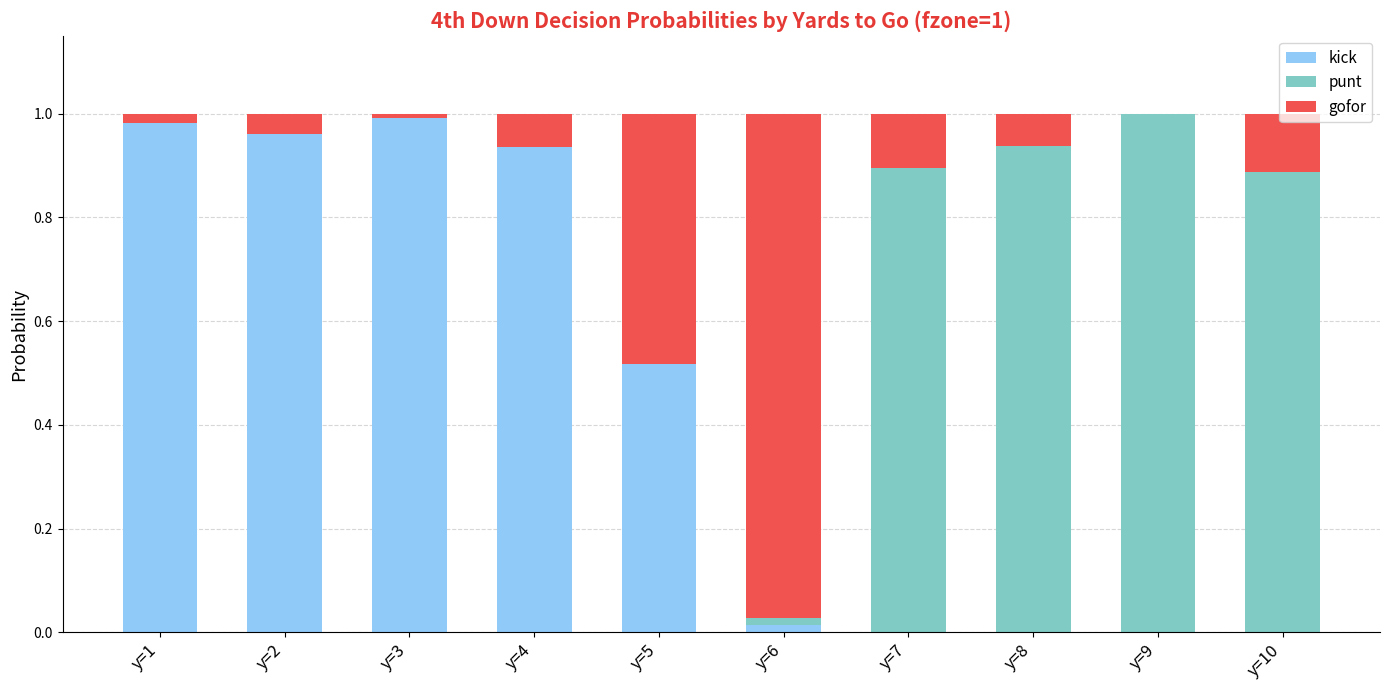

The value of kick at y=8 is -0.7. True or false?

False